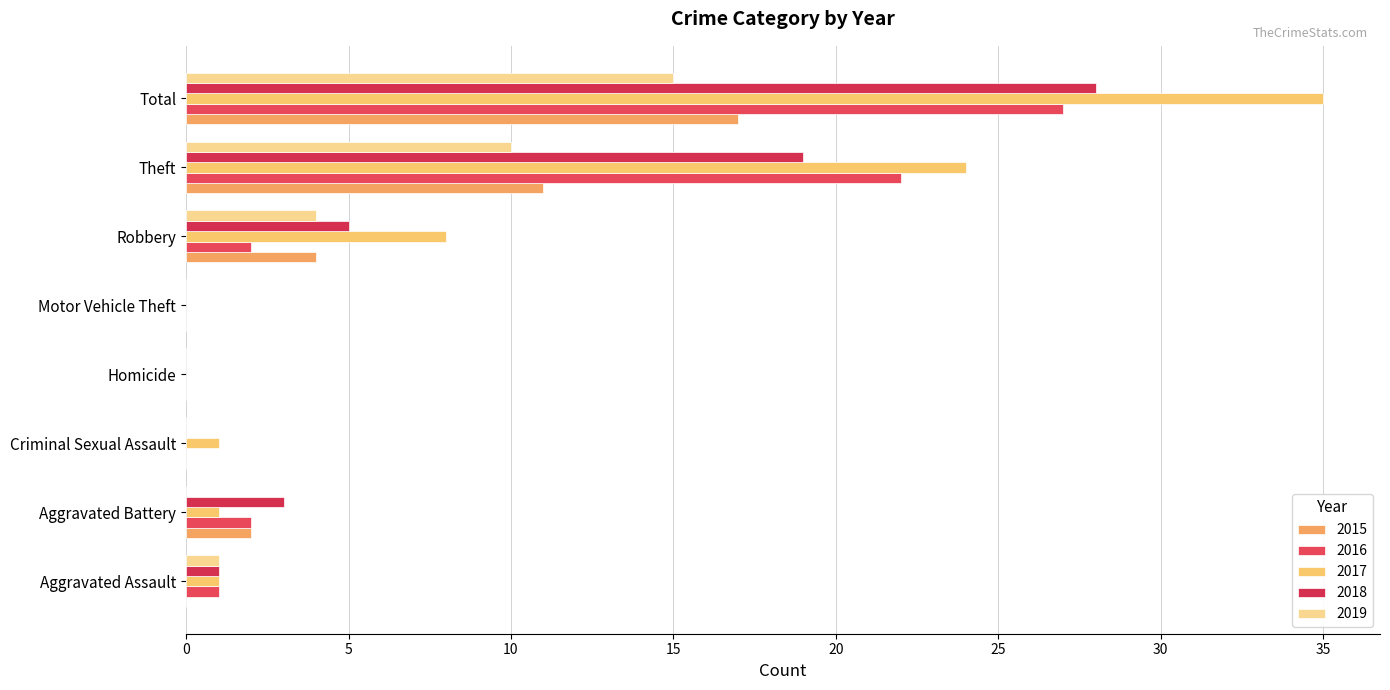

Is the value of 2018 at Aggravated Battery greater than the value of 2017 at Aggravated Assault?

Yes